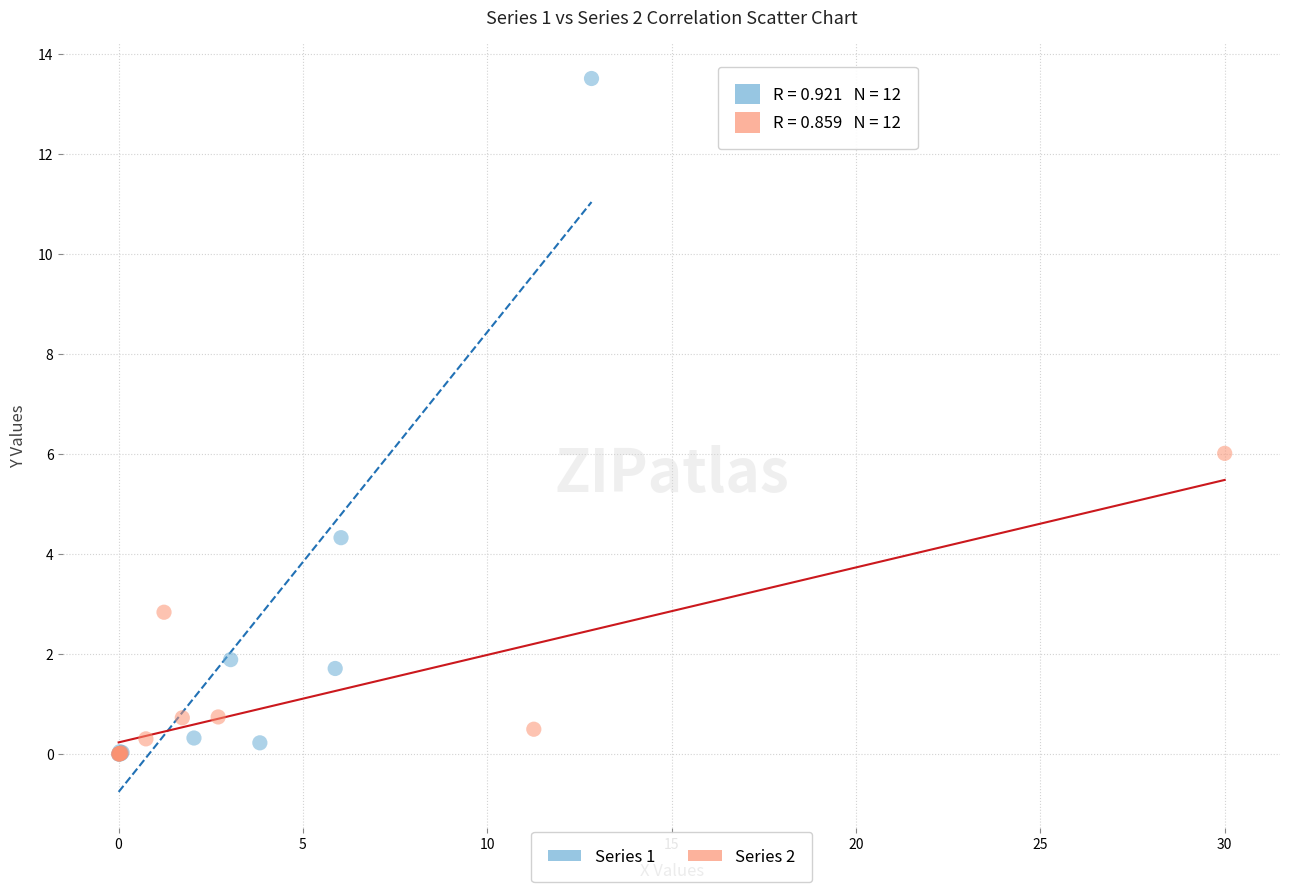

Which series has the largest Y range (max minus min)?

Series 1